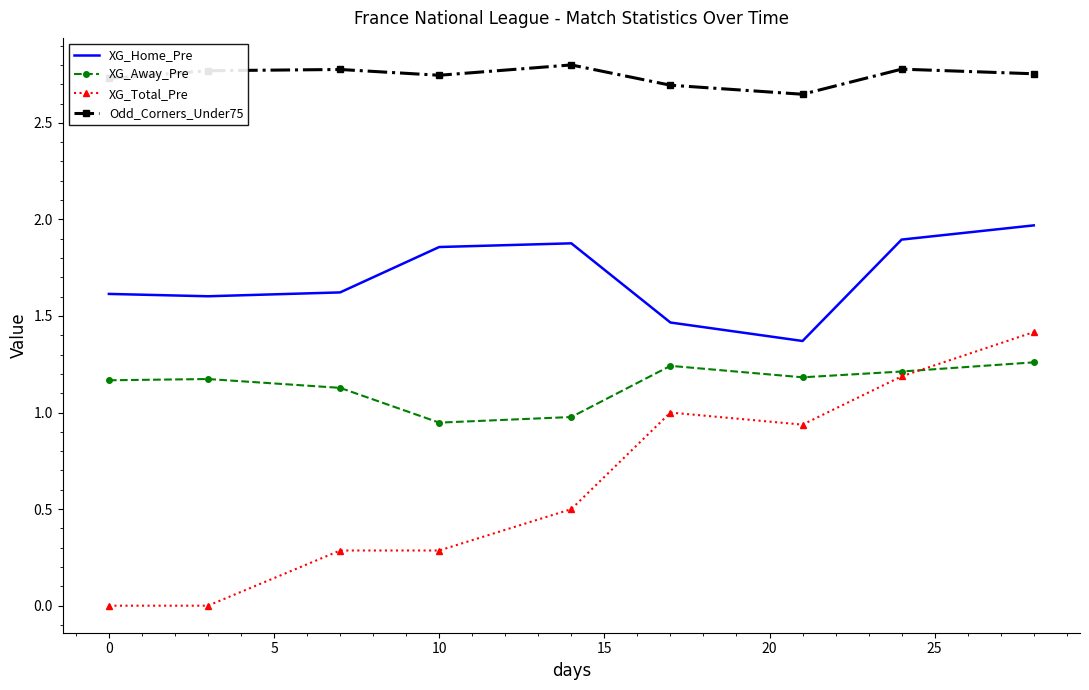

List the series in order of their peak value, lowest first.

XG_Away_Pre, XG_Total_Pre, XG_Home_Pre, Odd_Corners_Under75